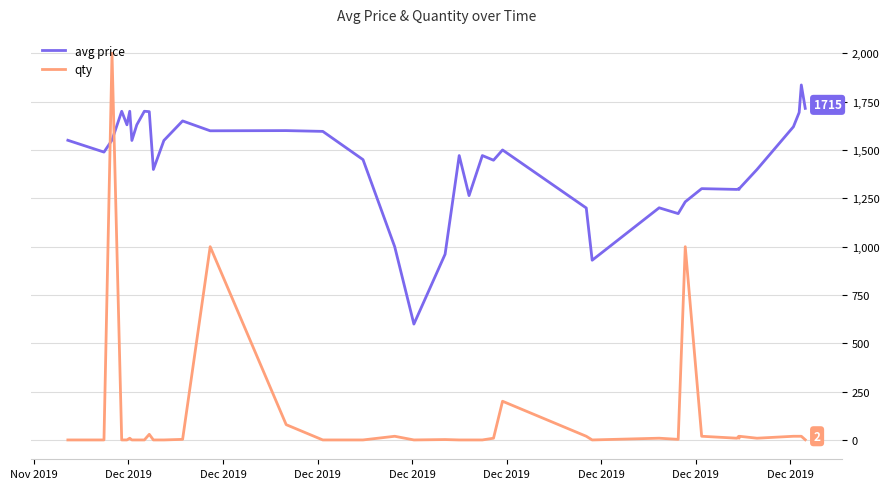

What is the difference between the second highest and minimum values in the avg price series?

1115